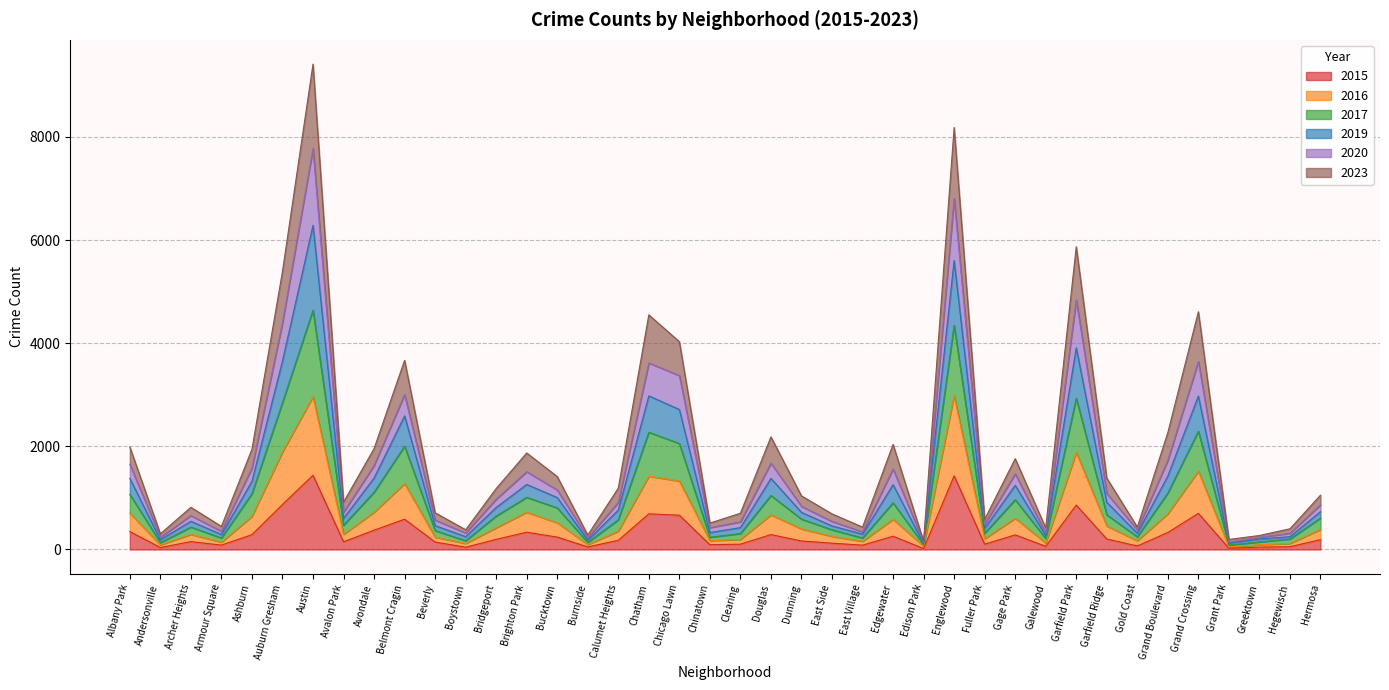

What is the label of the 4th point from the left?

Armour Square